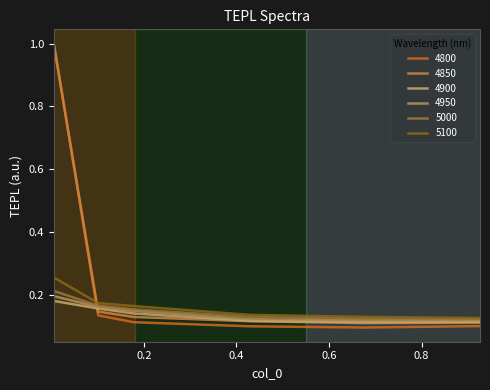

Which series has the largest total across all categories?

4850